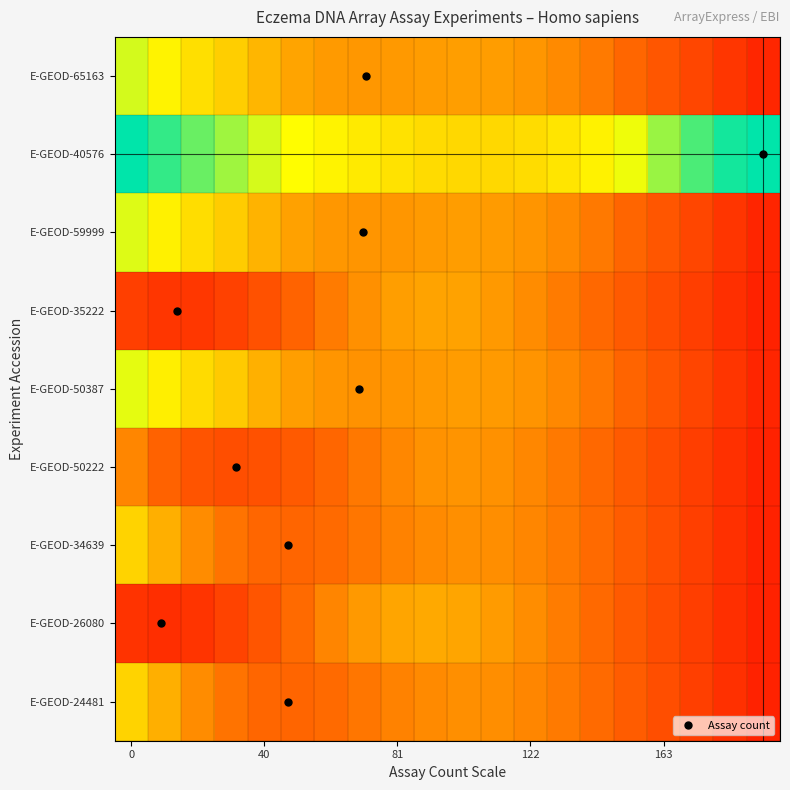

How many distinct data groups are displayed?

9